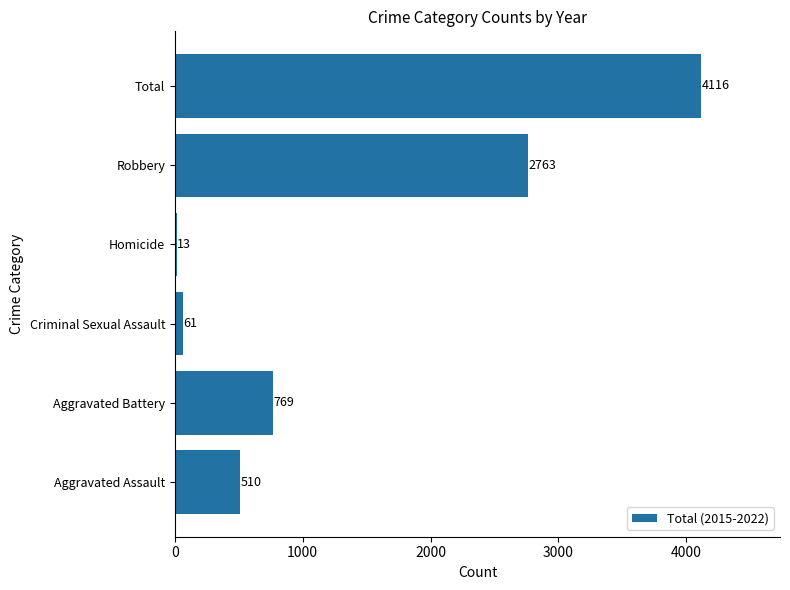

What is the sum of all values?

8232